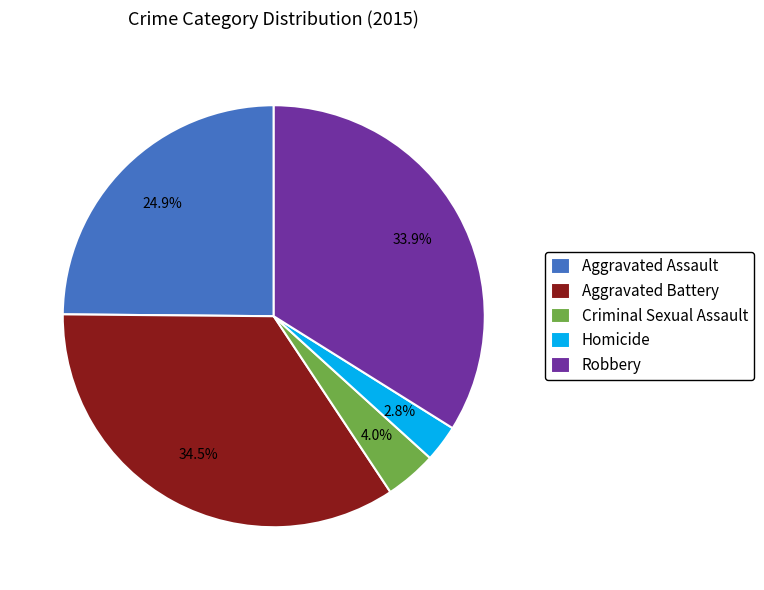

Is the sum of Homicide and Robbery greater than half?

No